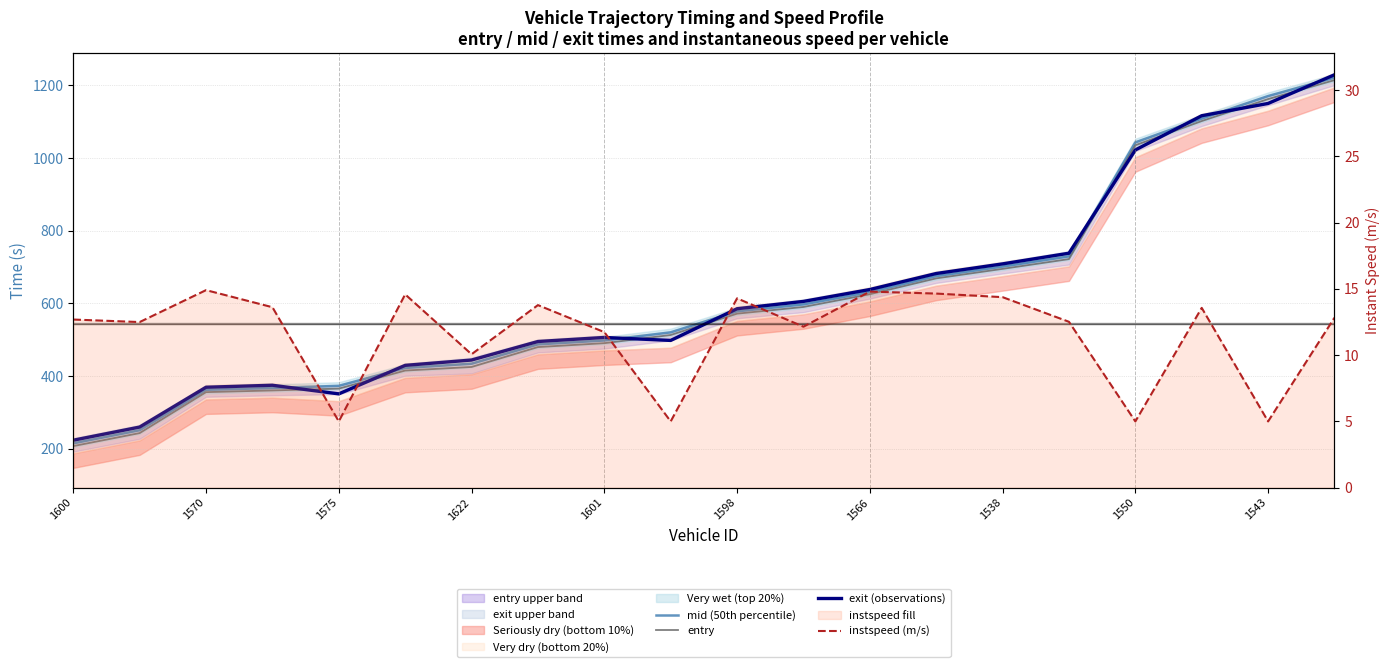

True or false: instspeed (m/s) and mid (50th percentile) intersect in this chart.

False